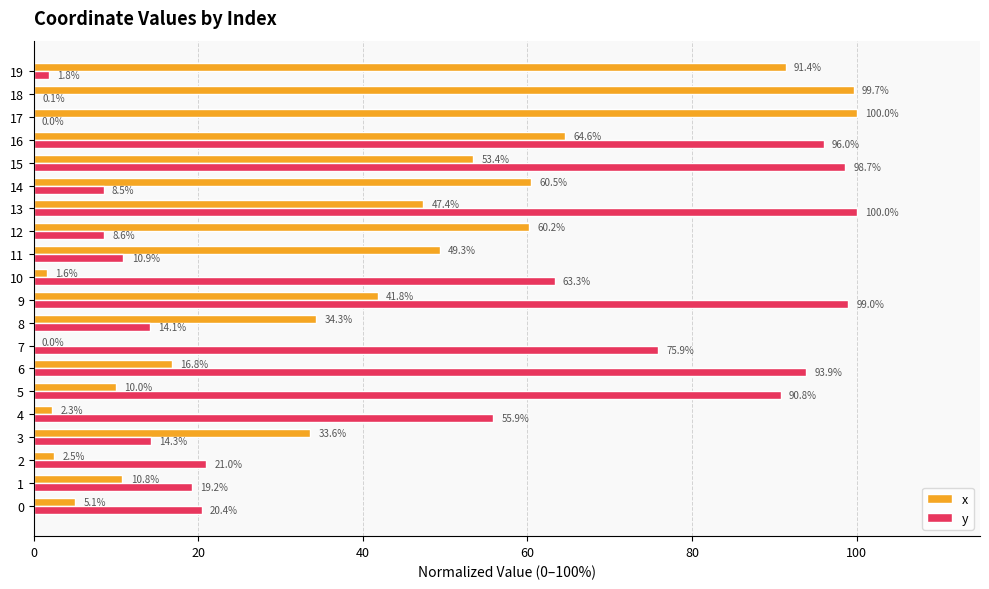

What are all the series names shown in the legend?

x, y